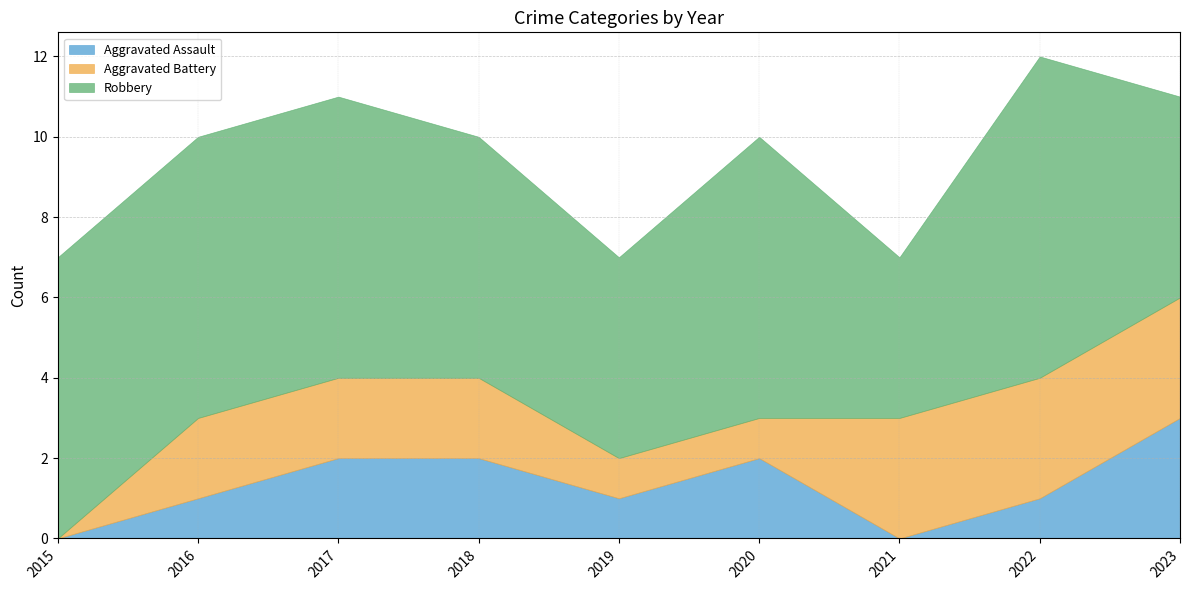

What is the value of the Robbery point at the 1st from the left?

7